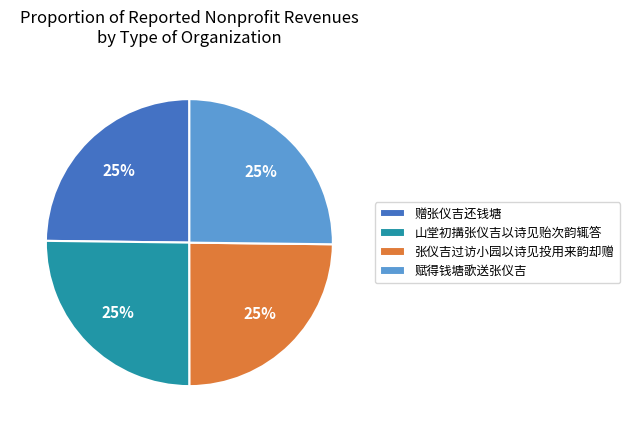

What is the ratio of the value at 赋得钱塘歌送张仪吉 to the value at 赠张仪吉还钱塘?

1.0